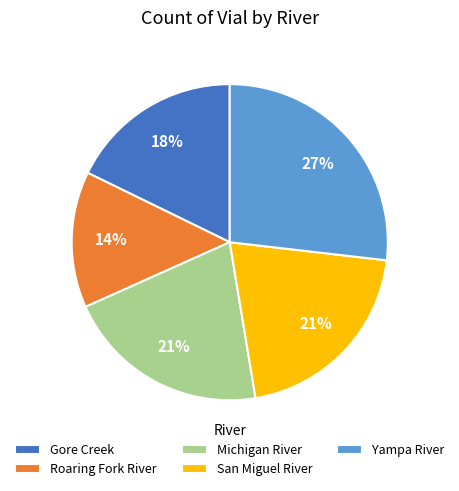

Is there any slice that represents more than half of the pie?

No